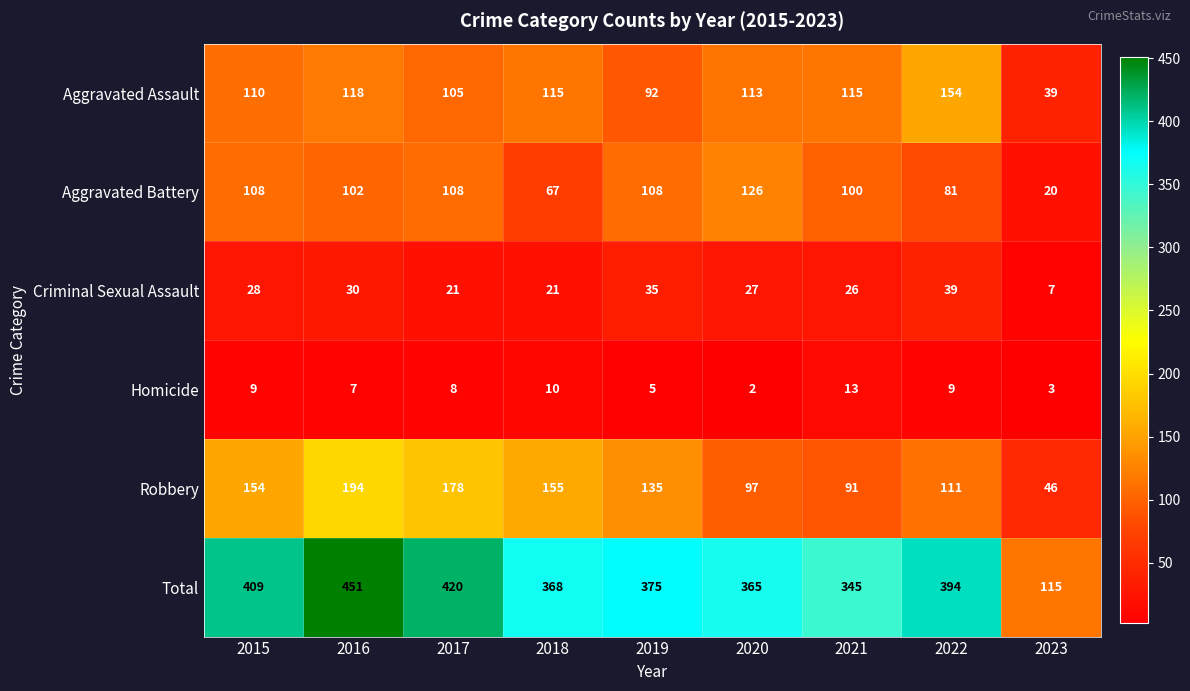

Which label corresponds to the largest value in the chart?

2016